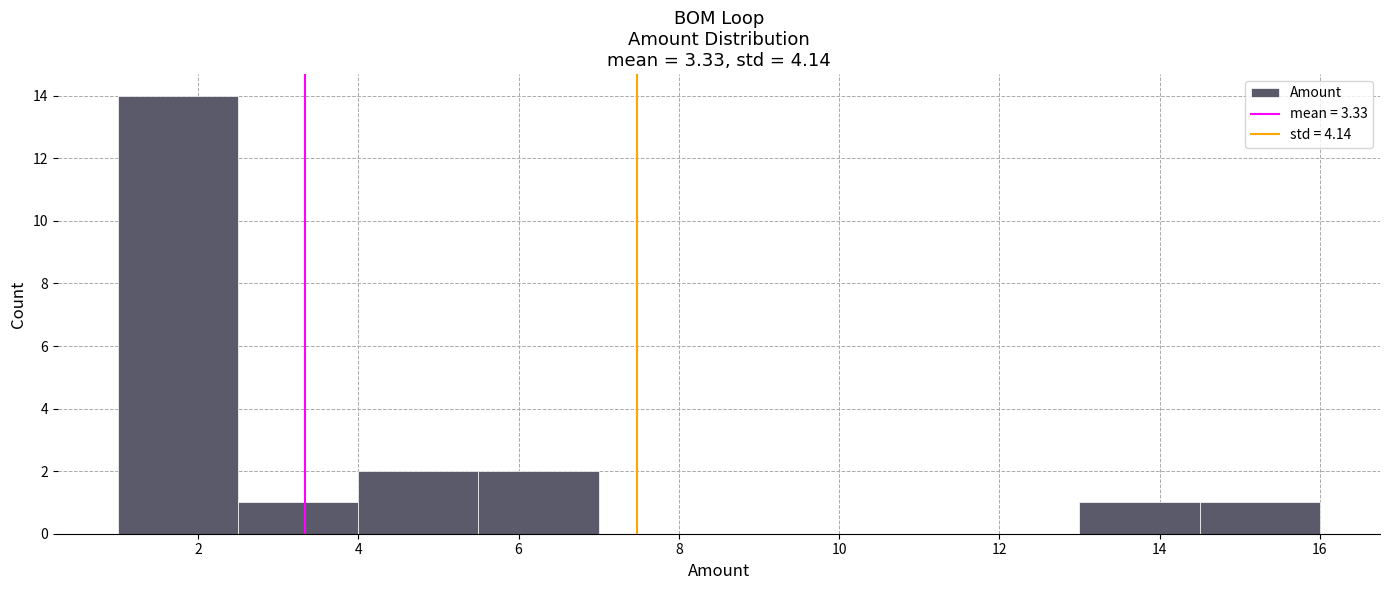

Reading left to right, list every bar in this chart as the range it spans on the x-axis followed by its height. Neither the bar edges nor the heights are printed on the chart, so give them approximately, as read against the axes.

1.0 to 2.5: 14
2.5 to 4.0: 1
4.0 to 5.5: 2
5.5 to 7.0: 2
7.0 to 8.5: 0
8.5 to 10.0: 0
10.0 to 11.5: 0
11.5 to 13.0: 0
13.0 to 14.5: 1
14.5 to 16.0: 1